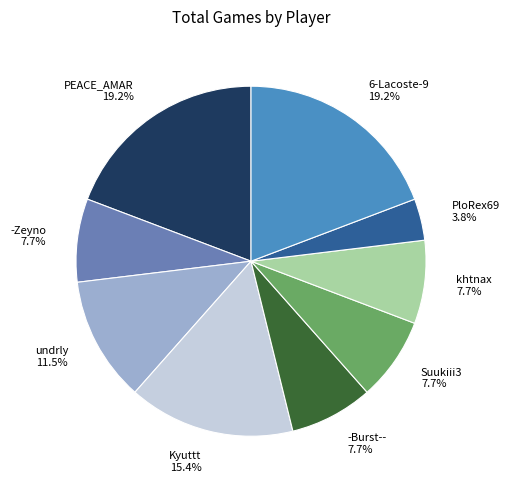

What is the total percentage of -Zeyno and 6-Lacoste-9?

26.9%